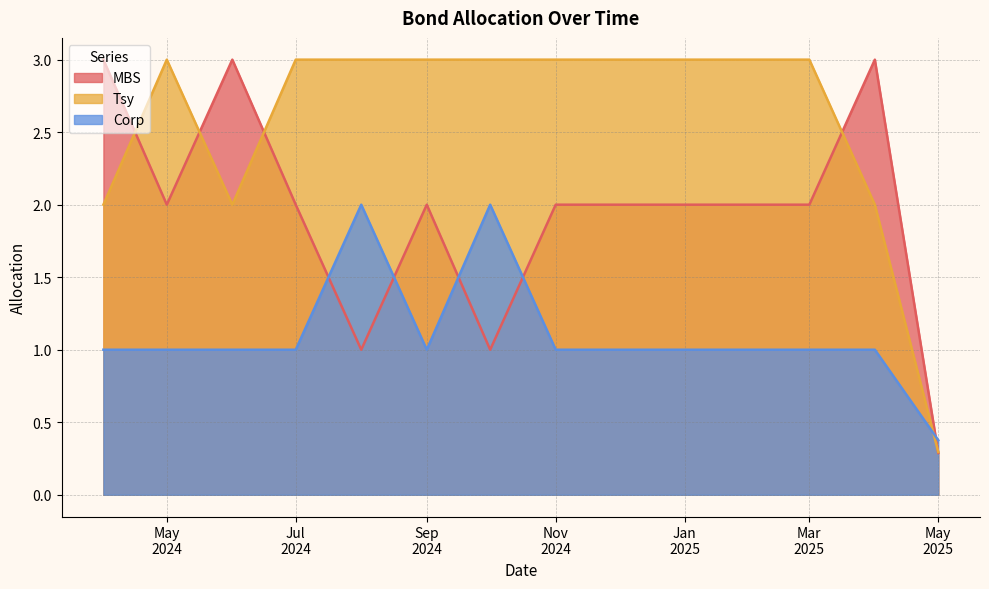

What is the lowest value of the Tsy series?

0.3